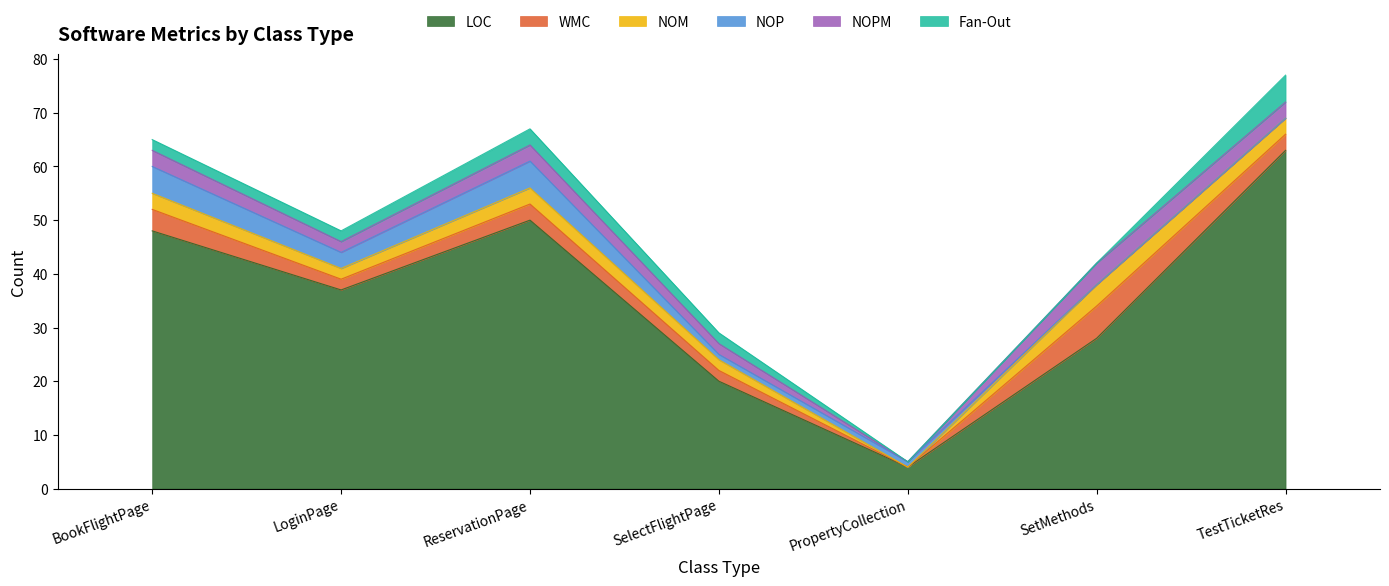

What is the total value across all series at SelectFlightPage?

29